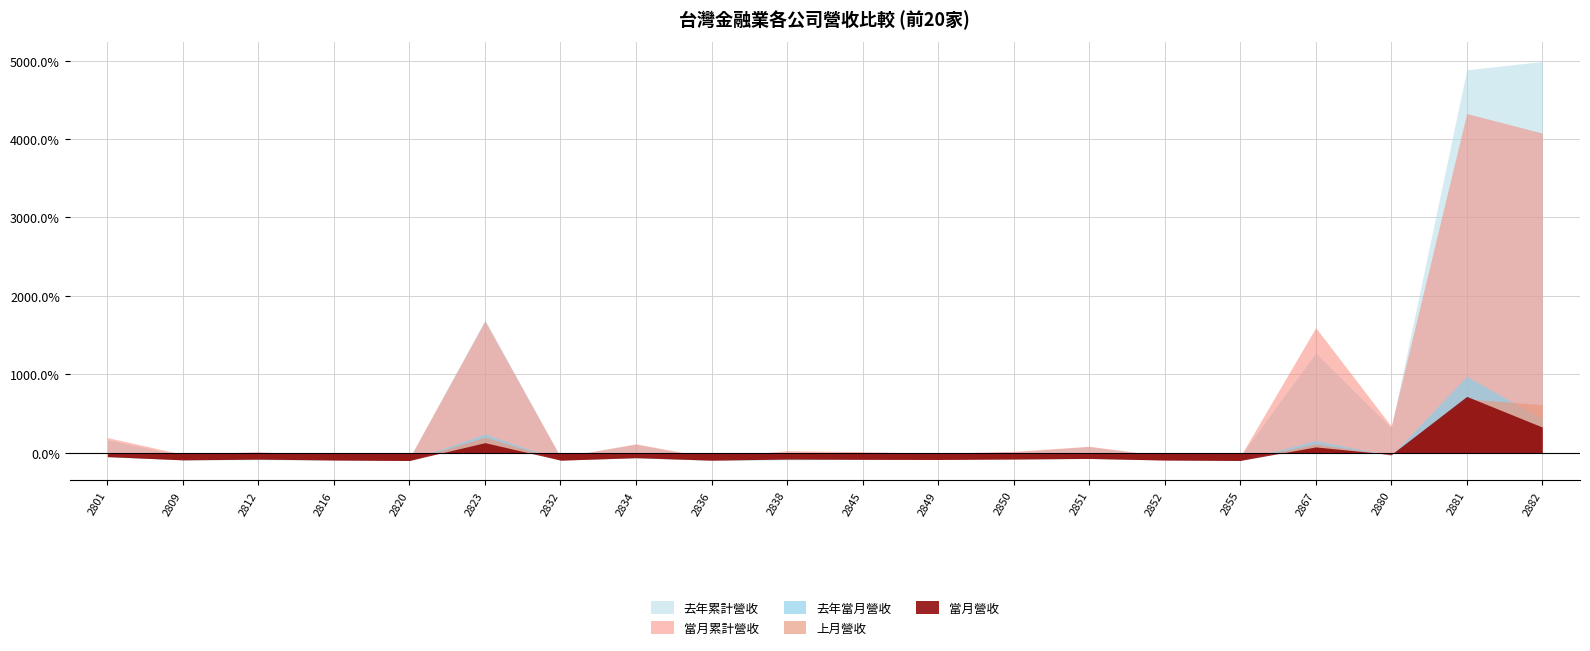

True or false: 去年累計營收 has a value of -35.9 at 2809.

True